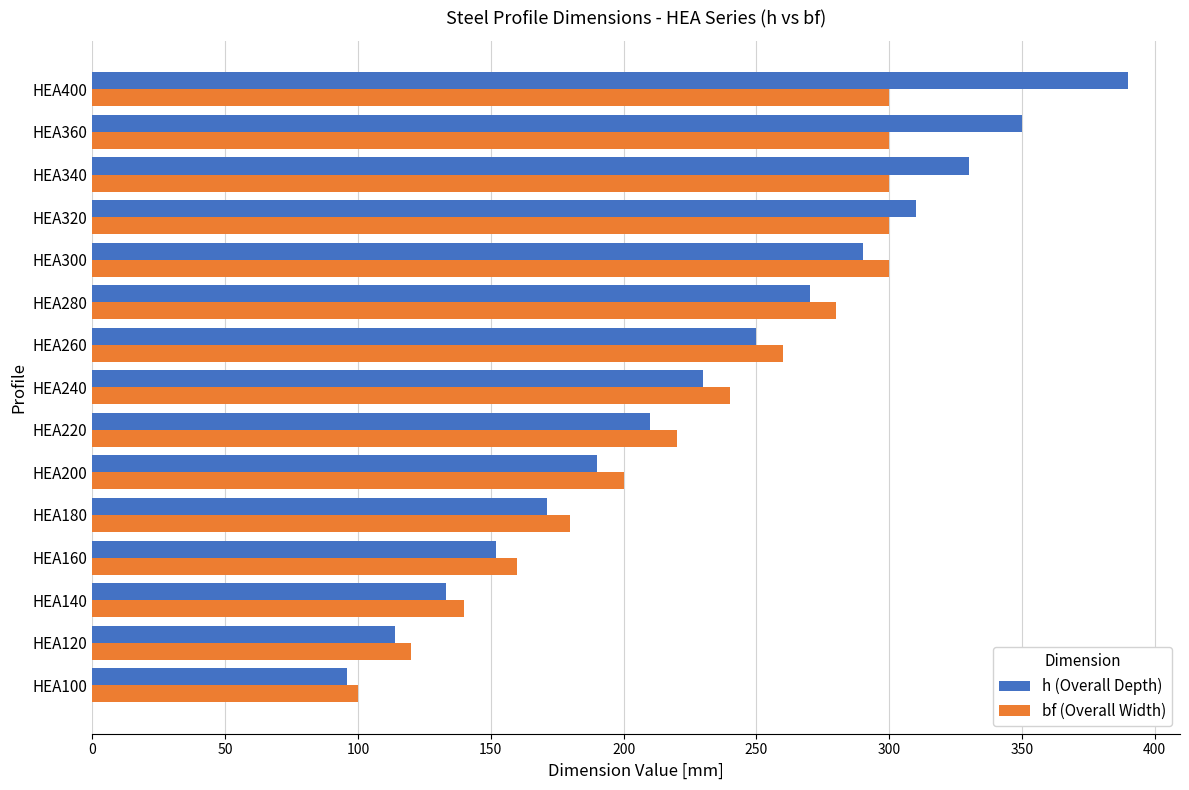

What is the lowest value of the bf (Overall Width) series?

100